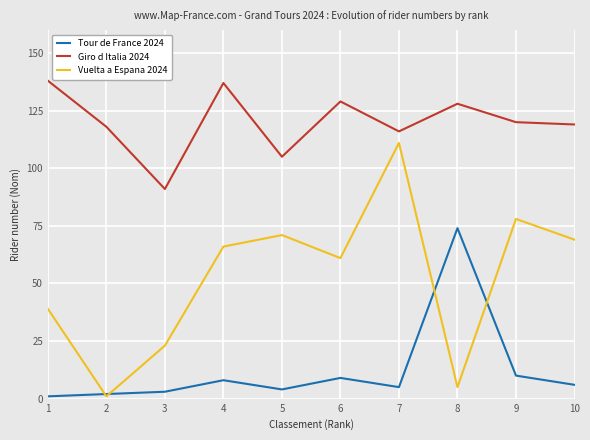

Rank the series by their maximum value, from highest to lowest.

Giro d Italia 2024, Vuelta a Espana 2024, Tour de France 2024